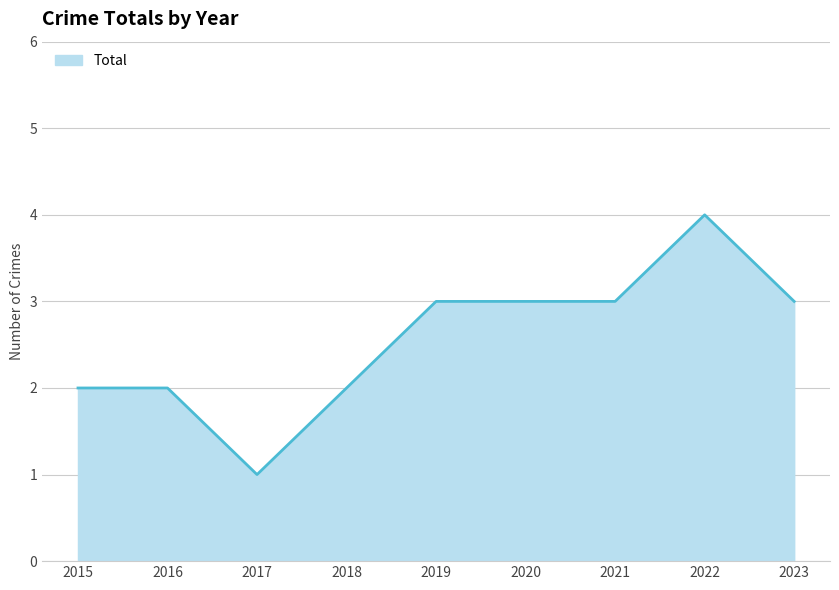

What is the ratio of the value at 2023 to the value at 2020?

1.0